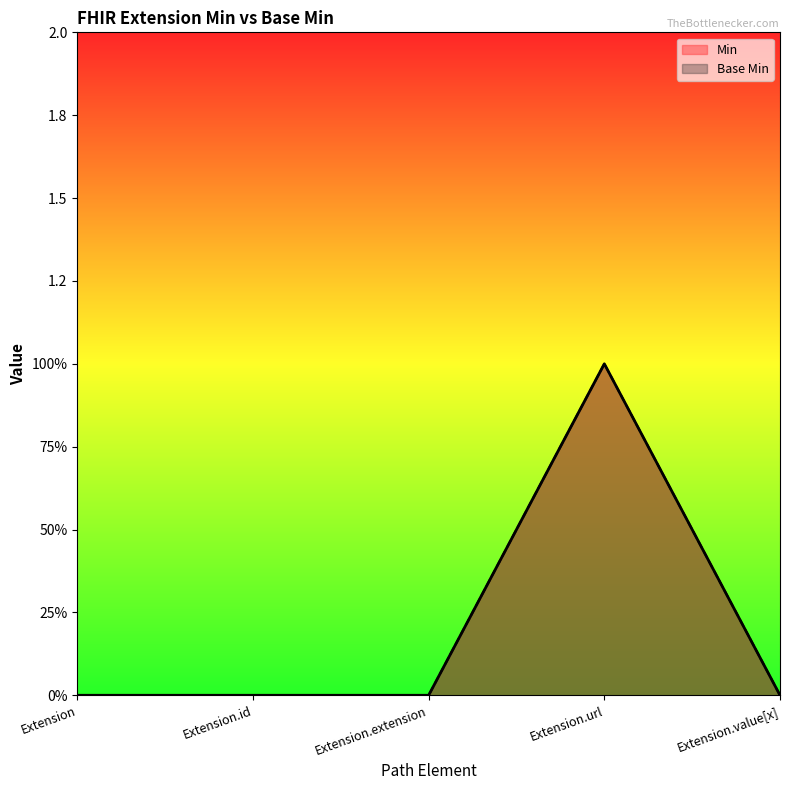

The value of Min at Extension.value[x] is 0. True or false?

True